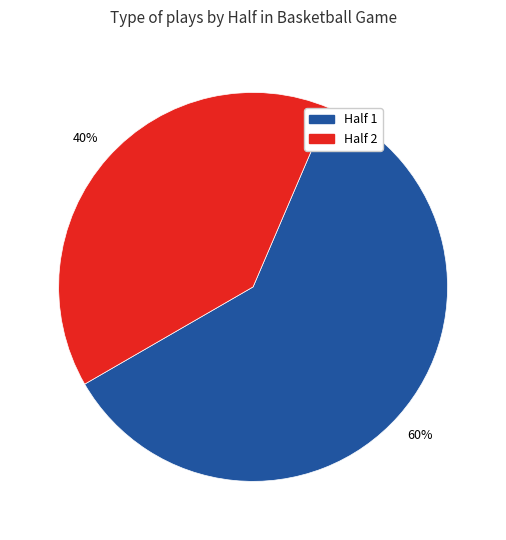

Combined, do Half 1 and Half 2 account for over 50%?

Yes